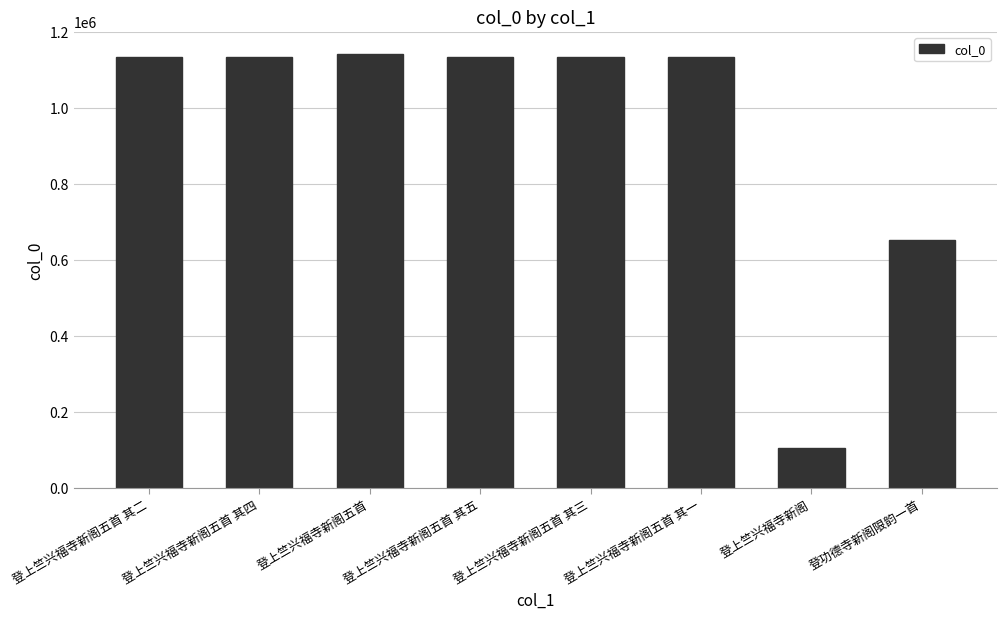

Are the bars horizontal?

No